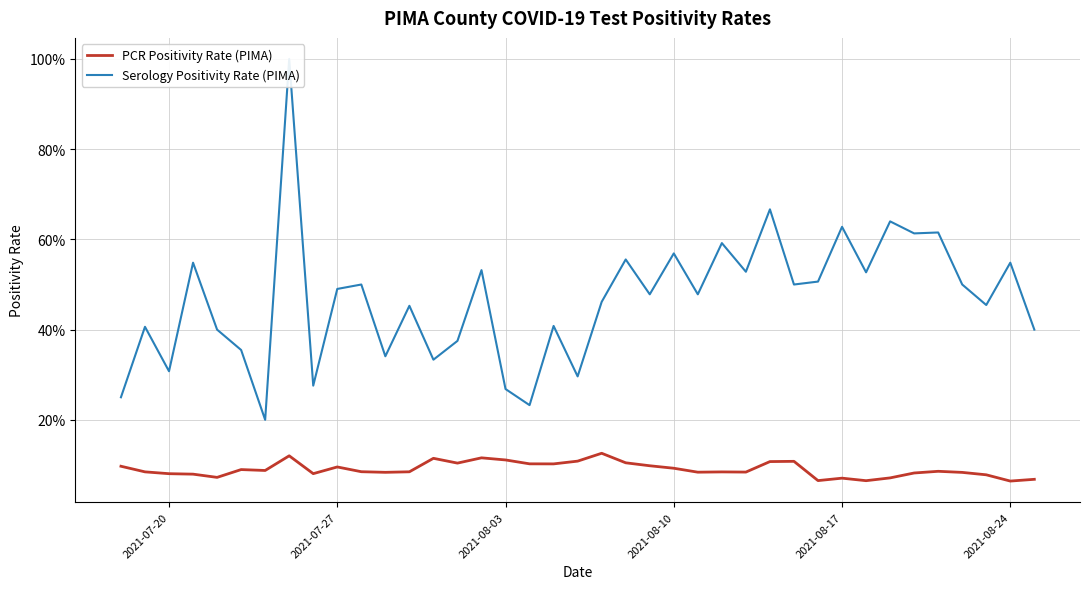

What is the average value of the PCR Positivity Rate (PIMA) series?

0.1